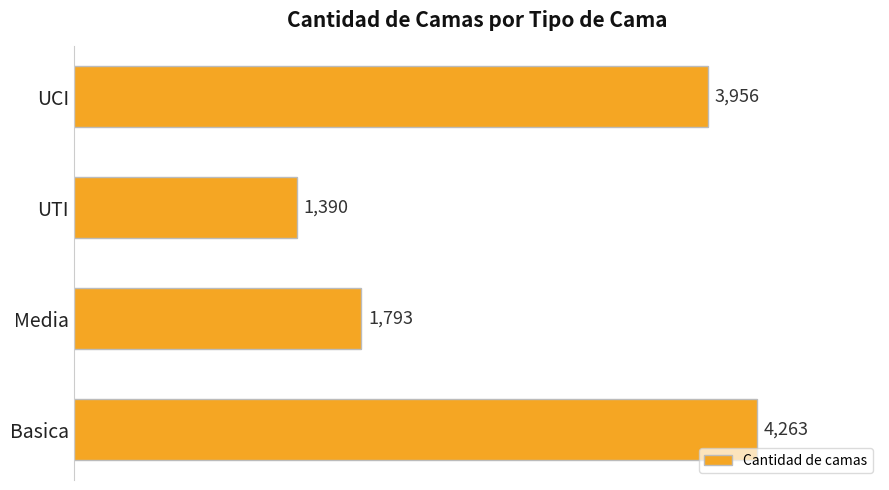

What is the smallest value displayed?

1390